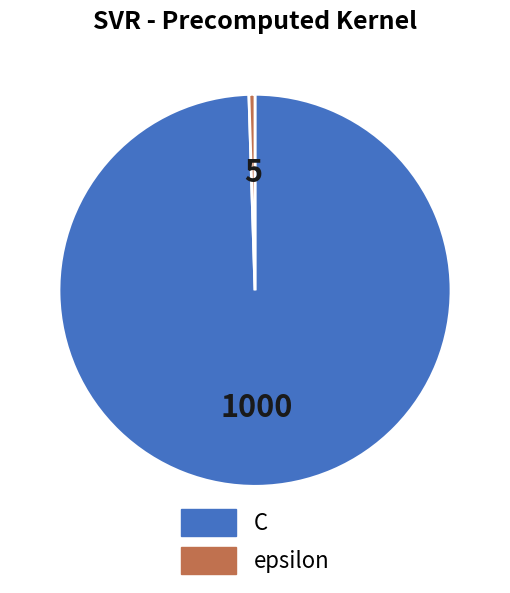

Is the sum of C and epsilon greater than half?

Yes